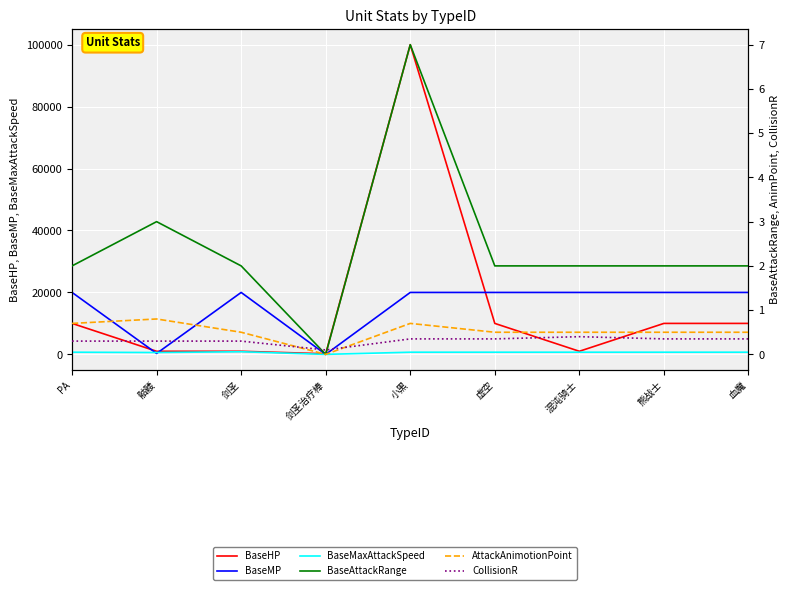

In BaseHP, how many points are lower than both neighbors (excluding endpoints)?

2